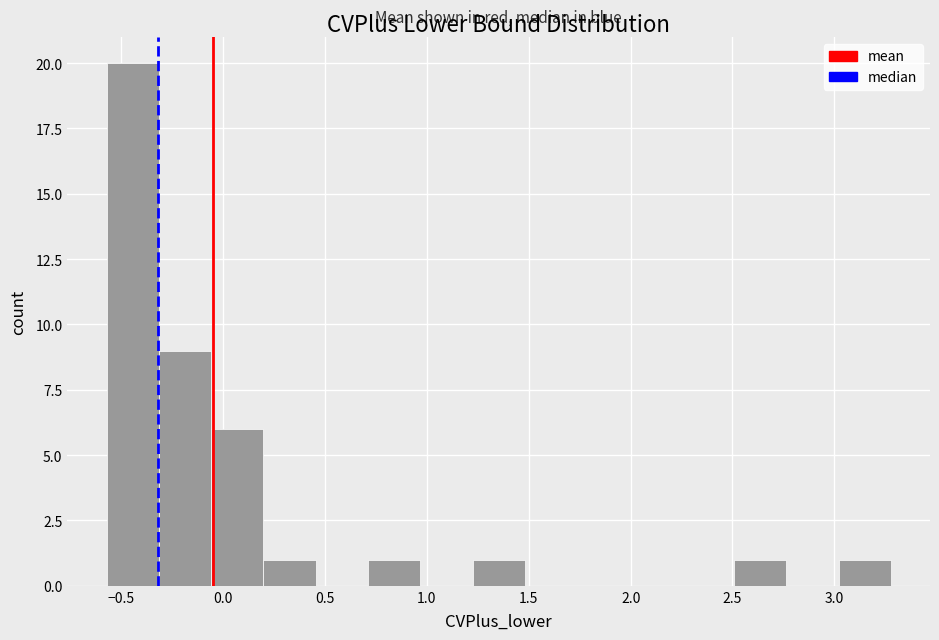

What is the height of the bar covering 2.50 to 2.75 on the x-axis? Neither the bar edges nor the heights are printed on the chart, so give them approximately, as read against the axes.

1